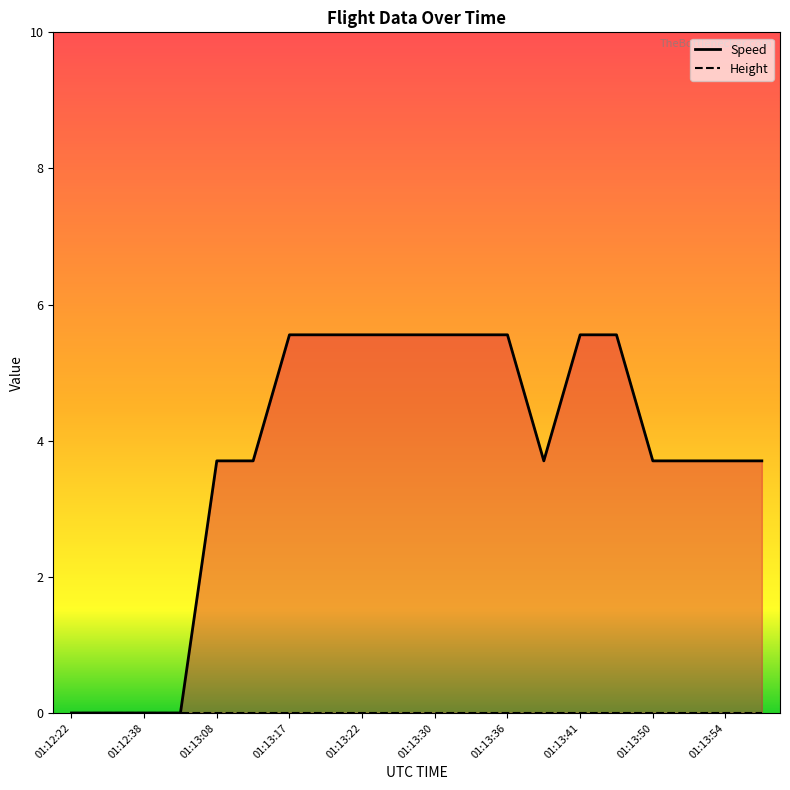

What is the average value of the Speed series?

3.8